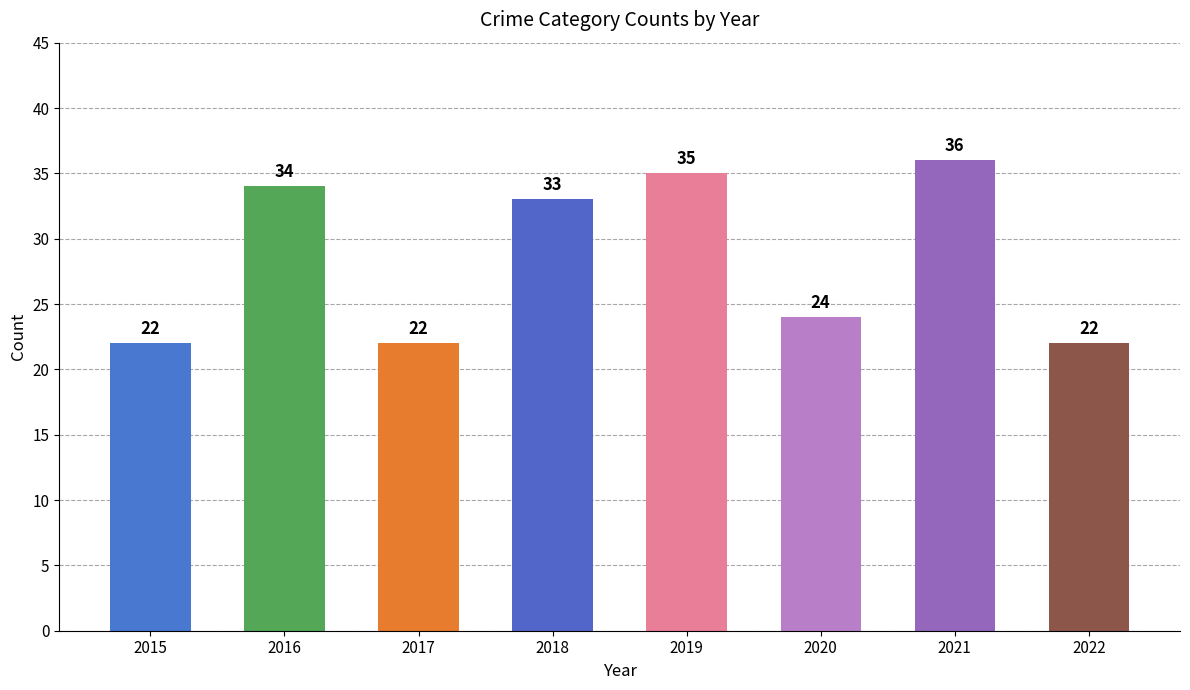

What is the smallest value displayed?

22